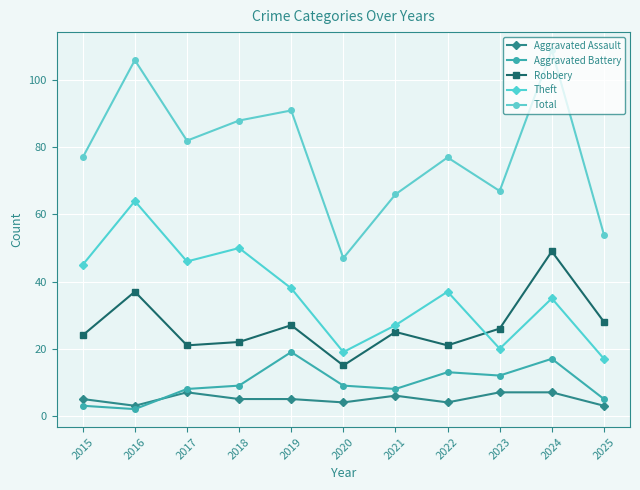

Where is the first local maximum for Theft?

2016